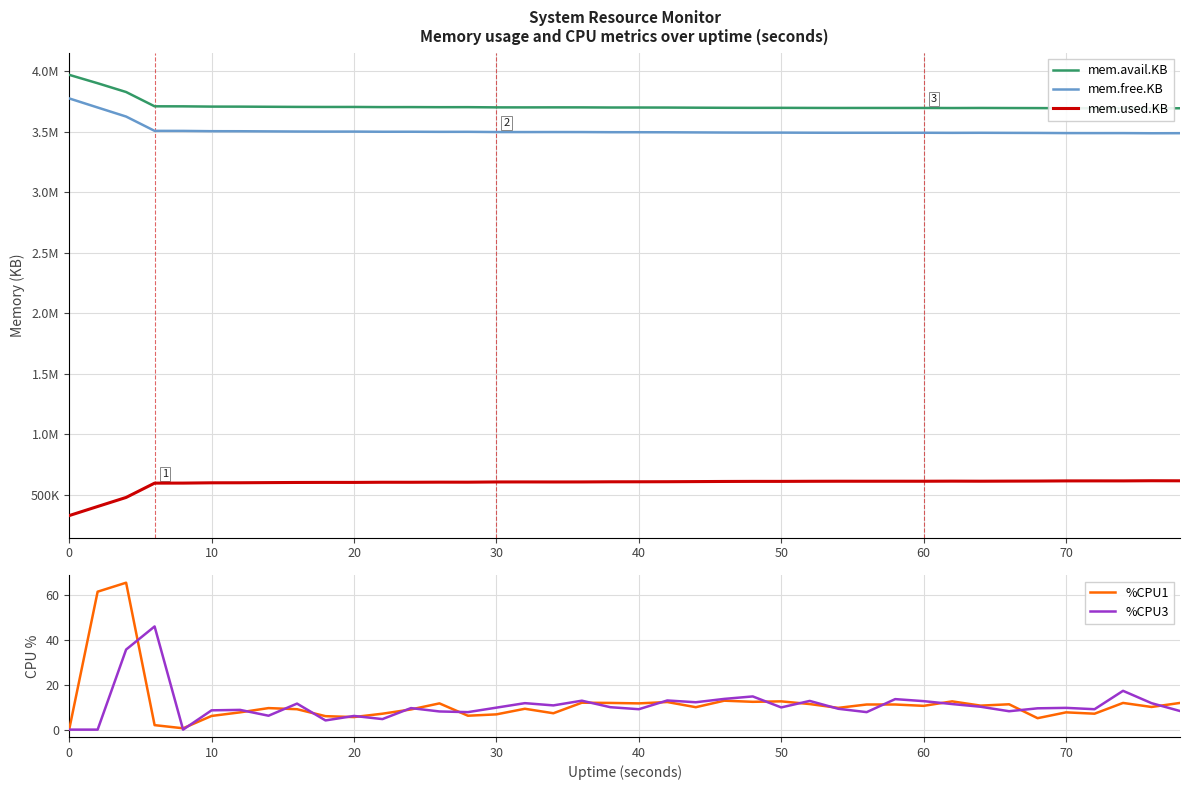

What is the maximum value for %CPU1?

65.5